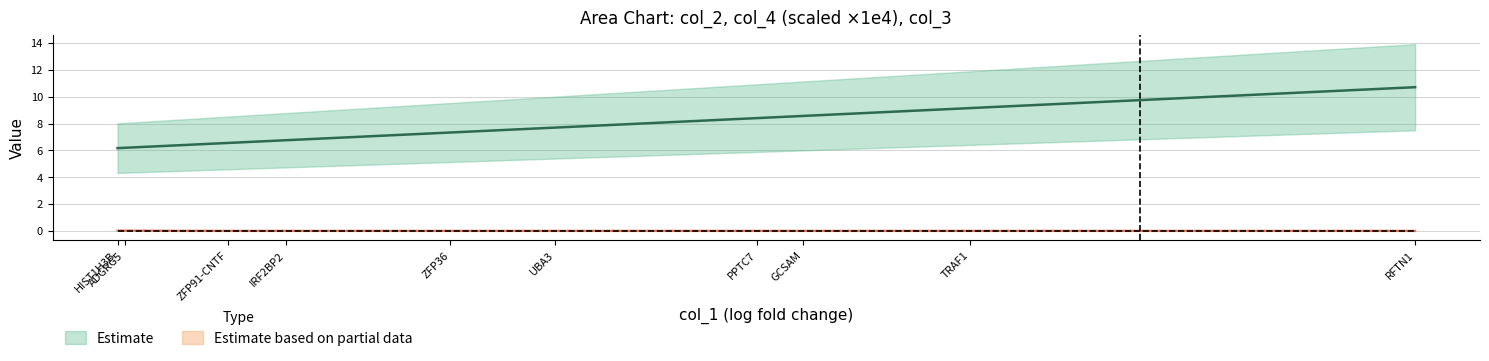

True or false: col_3 and col_4 intersect in this chart.

False